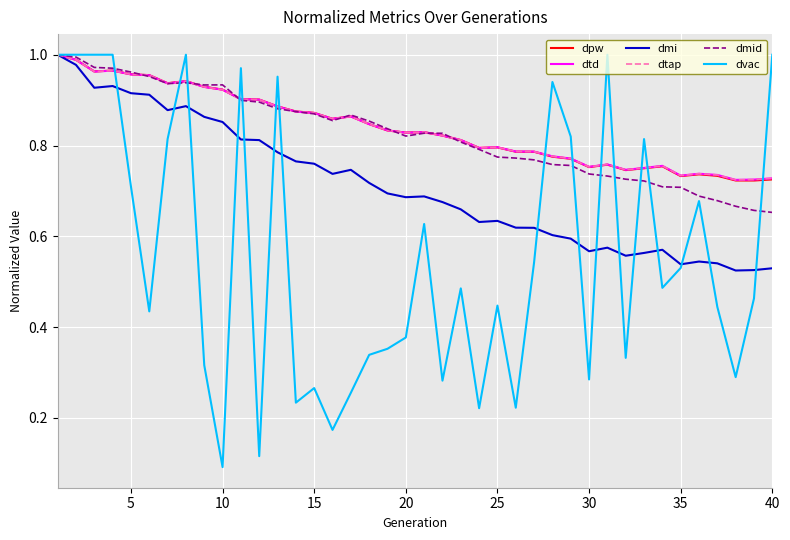

Is this an area chart (filled region under the line)?

No